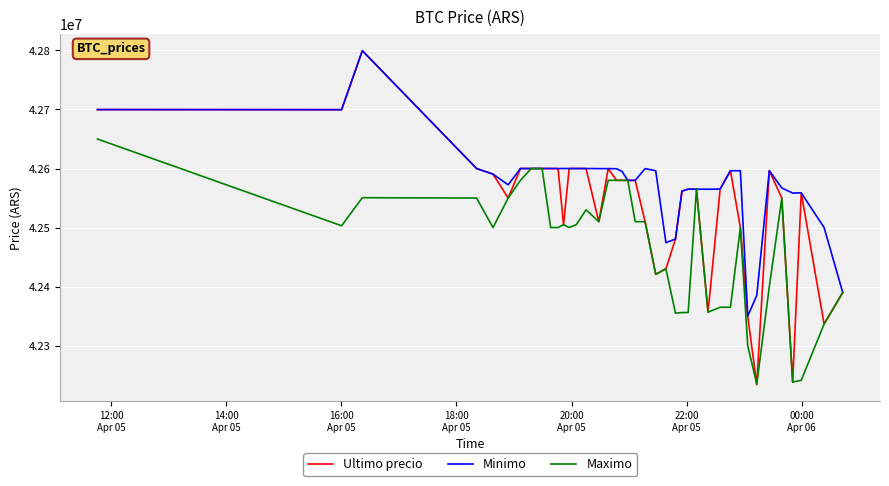

What is the maximum value for Maximo?

42650000.0